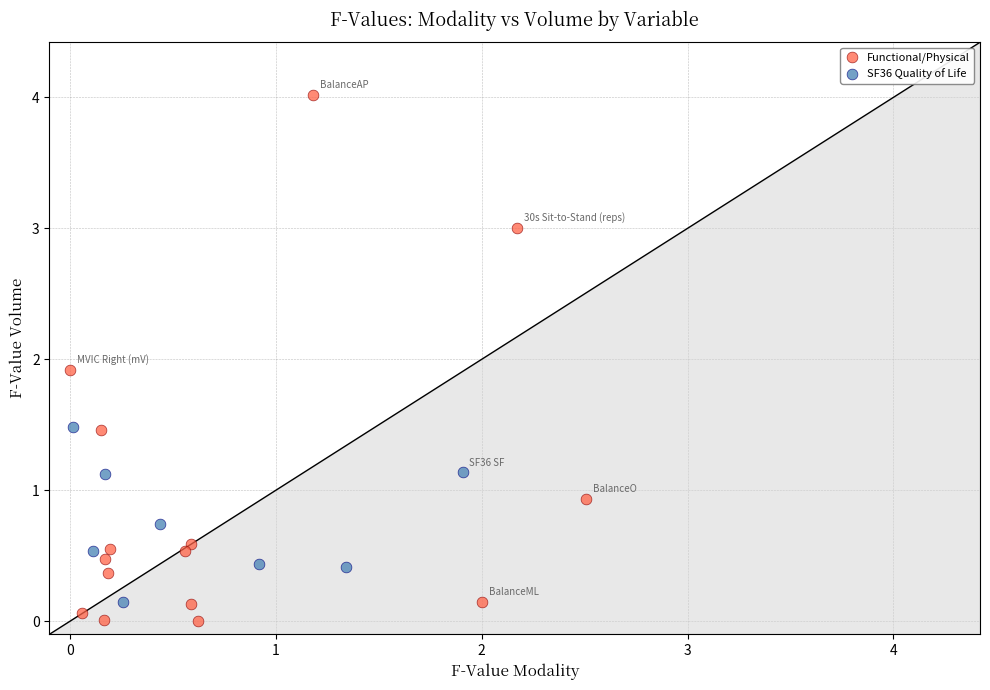

Which series contains the highest Y value?

Functional/Physical